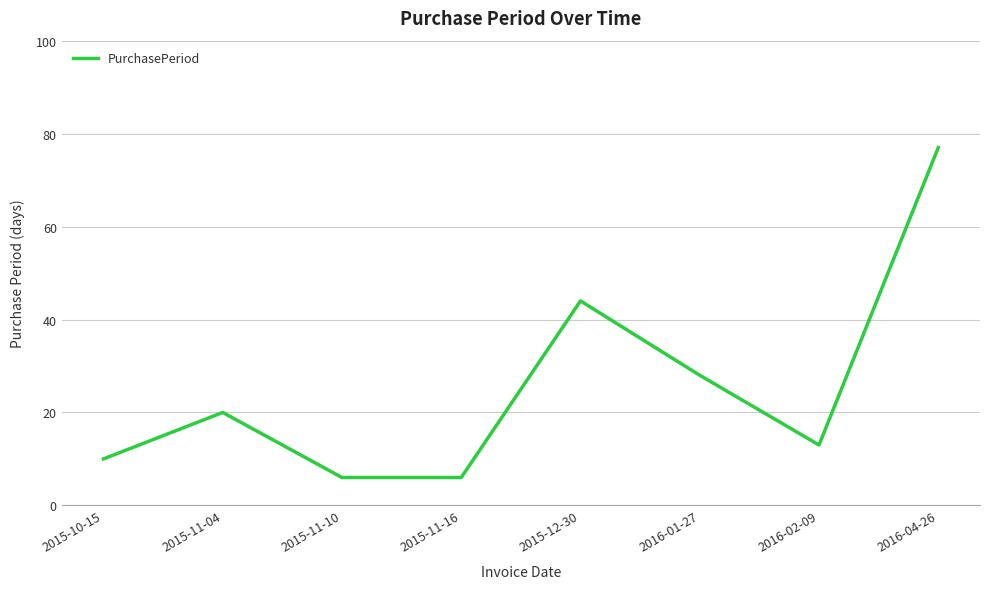

What position from the right is 2015-10-15?

8